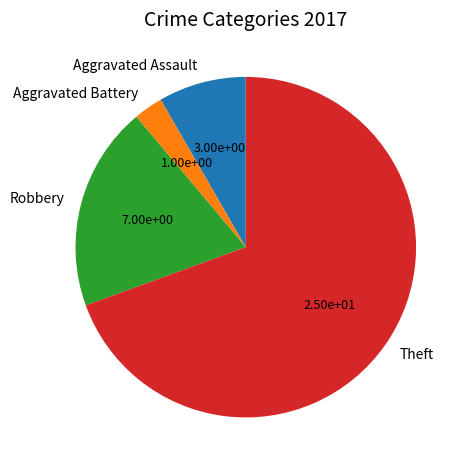

Approximately how many times larger is the value at Aggravated Assault compared to Aggravated Battery?

3.0